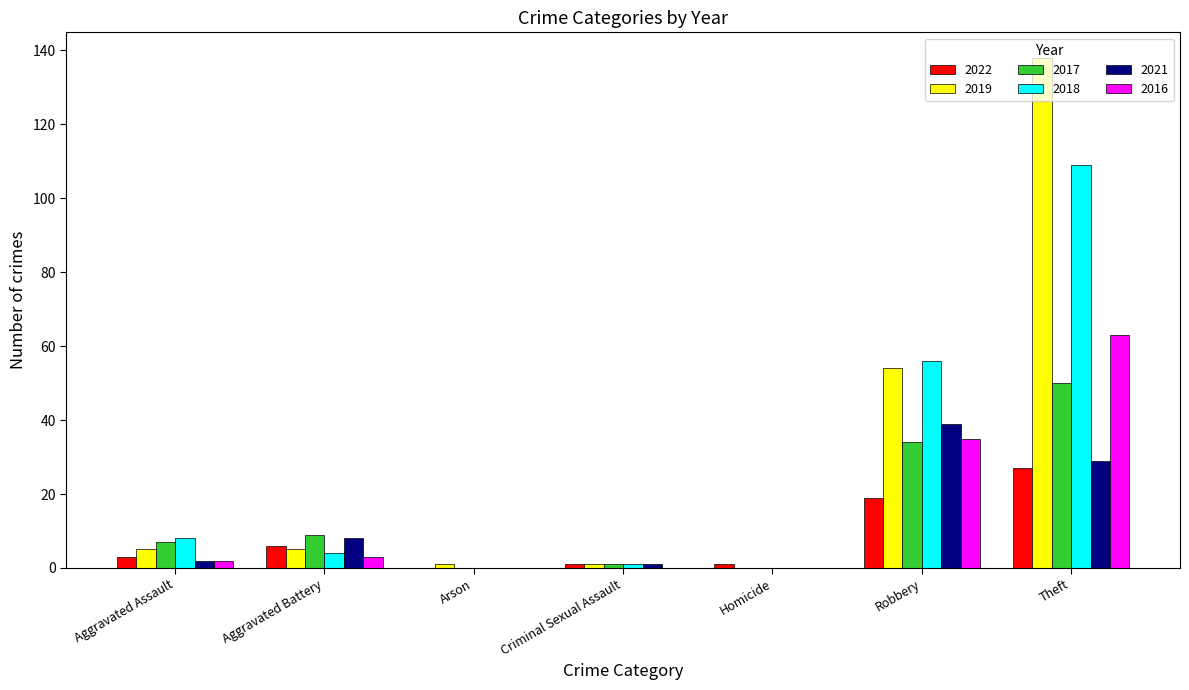

What is the sum of all 2019 values?

204